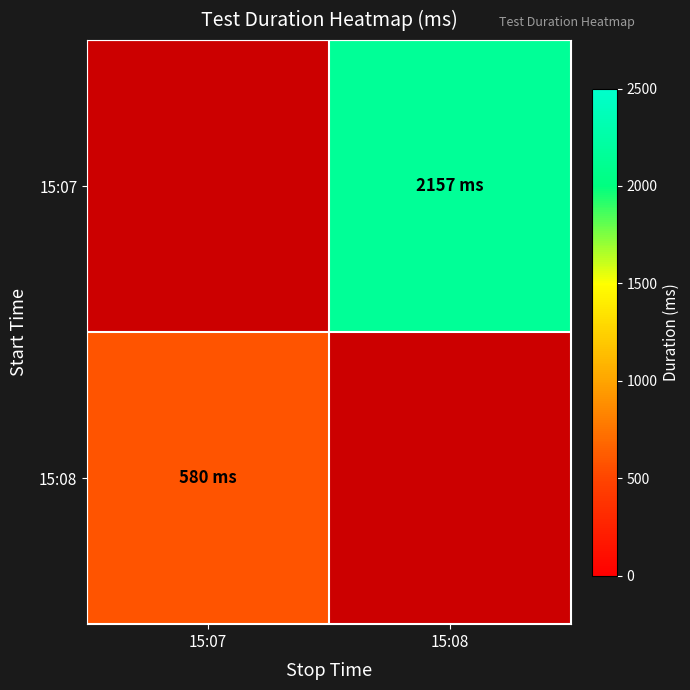

At how many categories does at least one series exceed 1043?

1